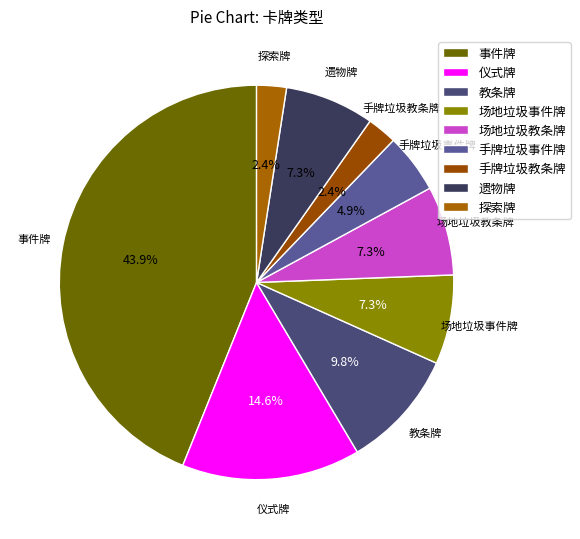

To the nearest percent, what percentage of the pie is 手牌垃圾教条牌?

2%